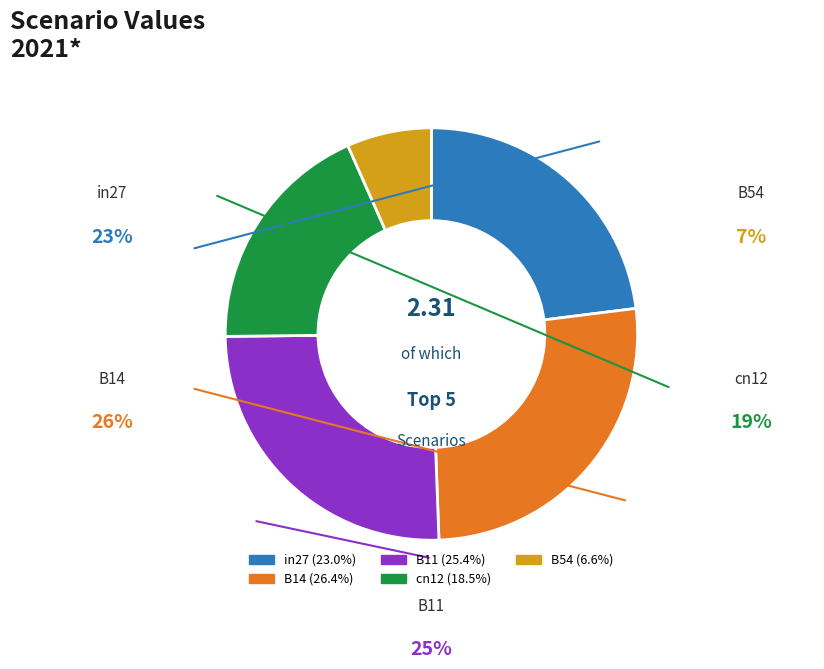

To the nearest percent, what is the difference between the B11 and B54 slice percentages?

19%